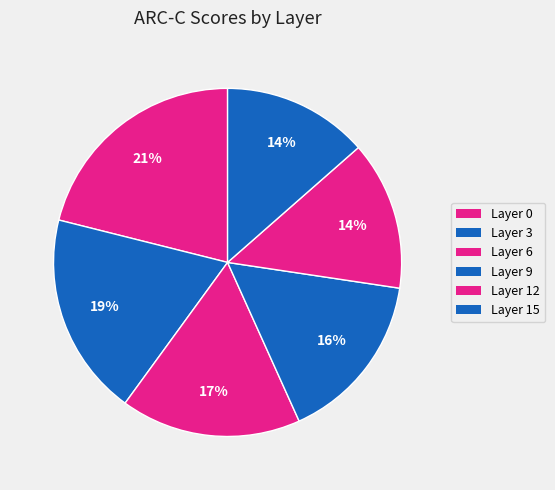

What percentage is NOT represented by Layer 6?

83.2%